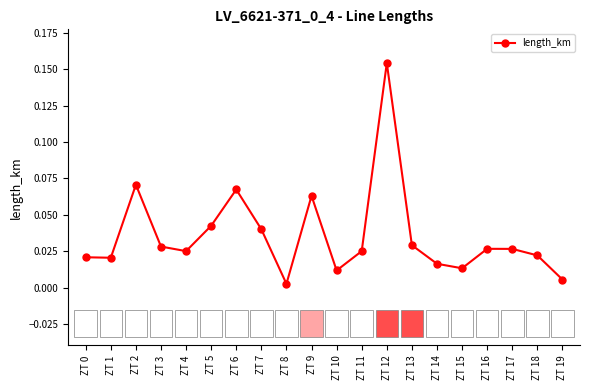

What is the sum of all values?

0.7